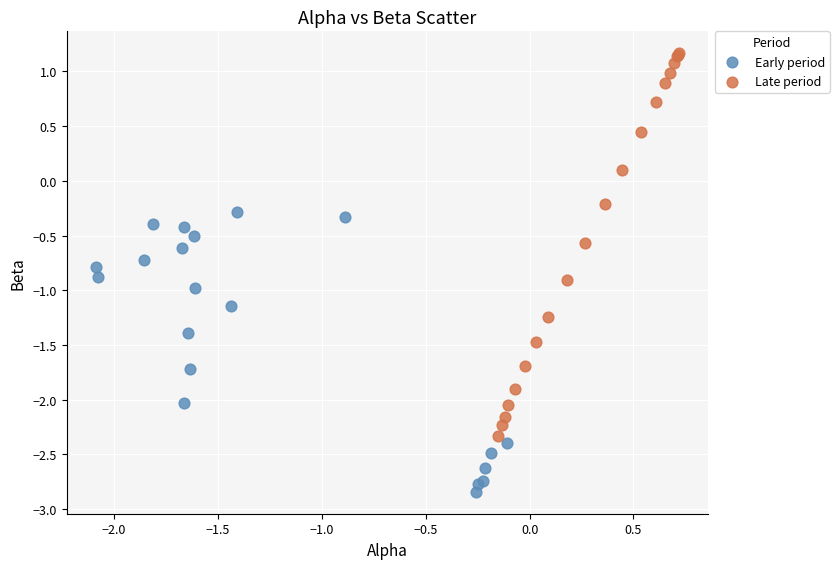

Which series has the largest Y range (max minus min)?

Late period